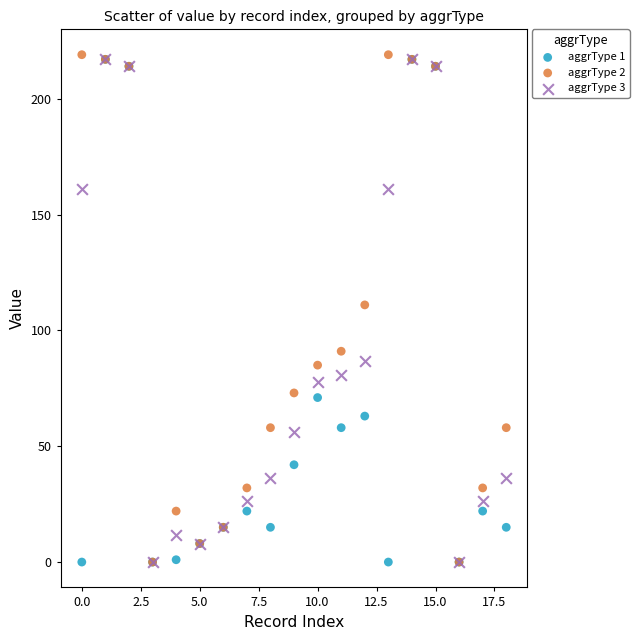

Which series contains the highest Y value?

aggrType 2